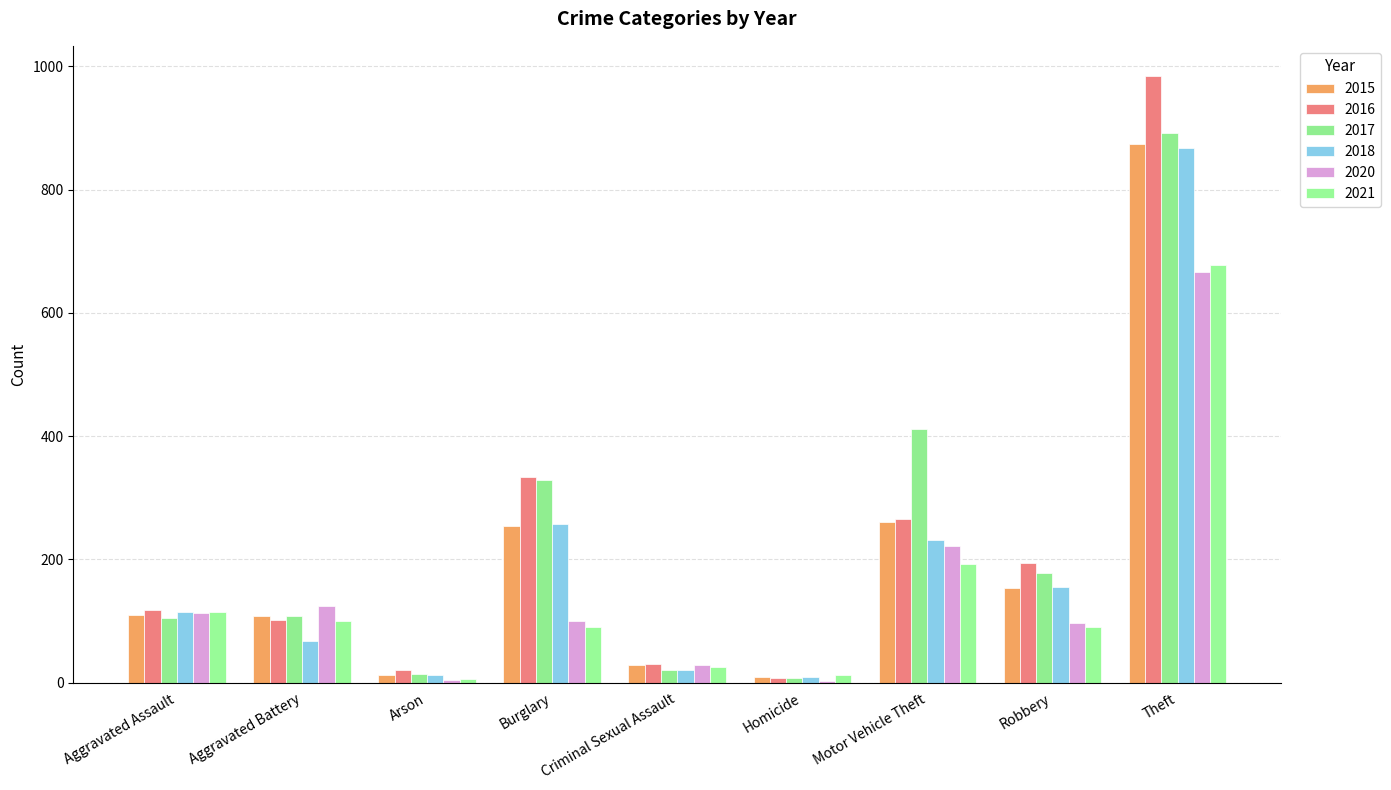

The 2016 series shows 12 at Homicide. True or false?

False